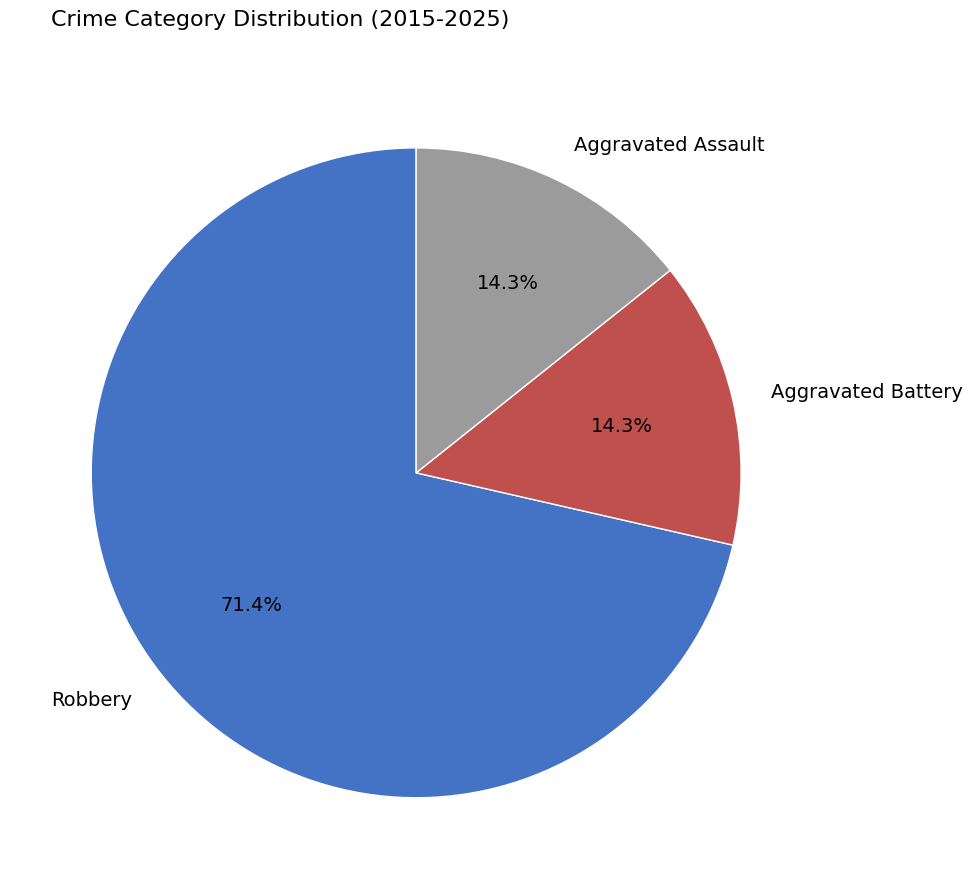

Which category accounts for the majority?

Robbery